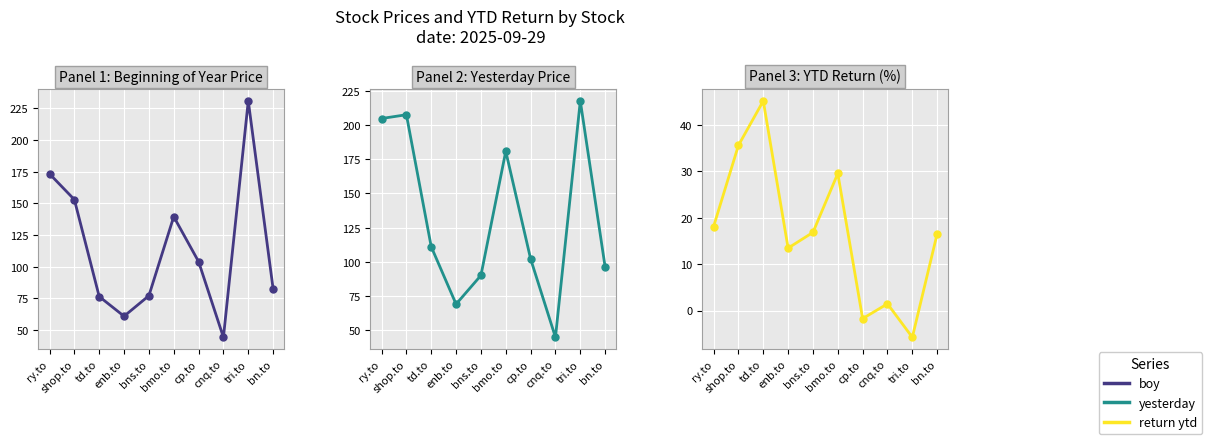

Count the number of data series in this chart.

3